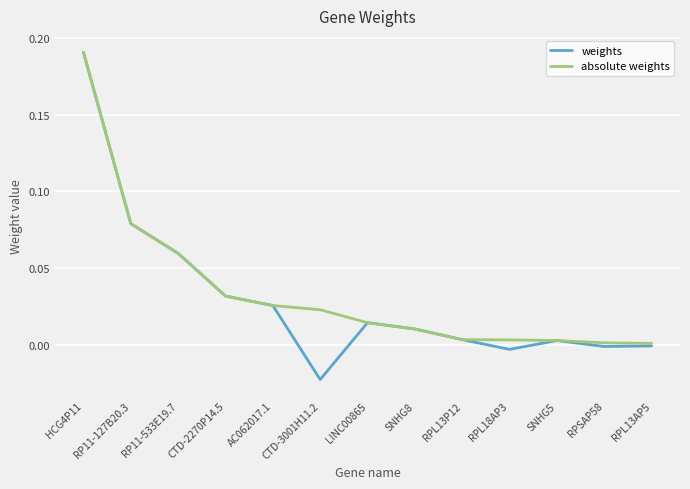

Does the chart display data point markers on the line(s)?

No